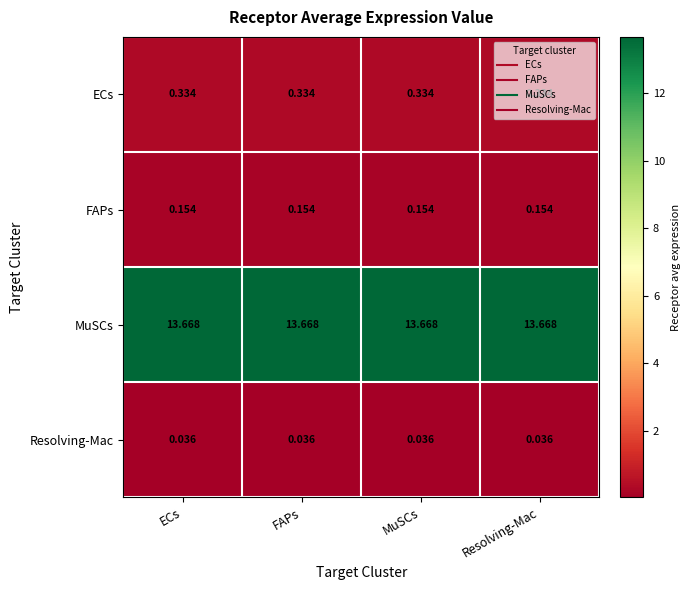

At MuSCs, list the series in order from smallest to largest.

Resolving-Mac, FAPs, ECs, MuSCs